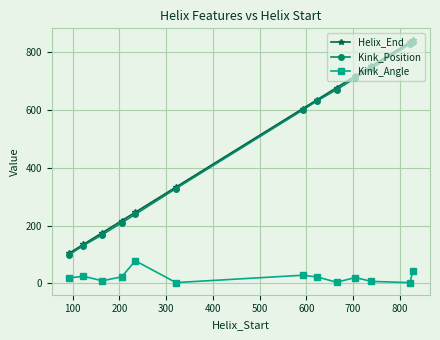

What is the maximum value for Helix_End?

840.0